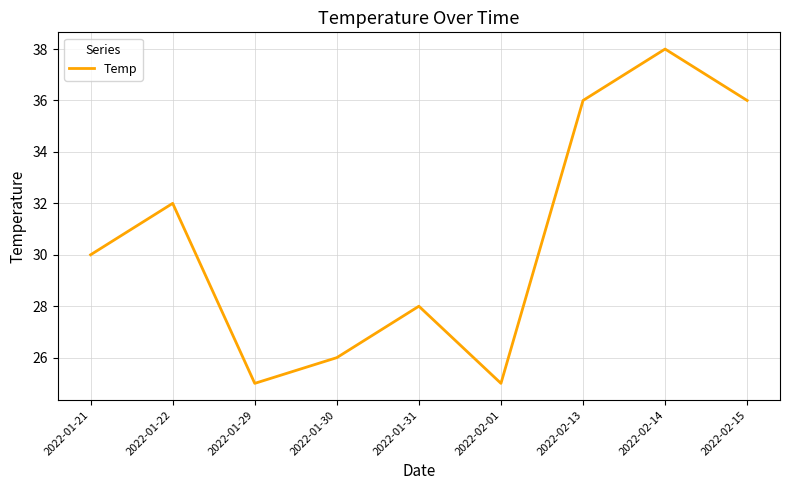

What is the ratio of the value at 2022-01-31 to the value at 2022-01-21?

0.9